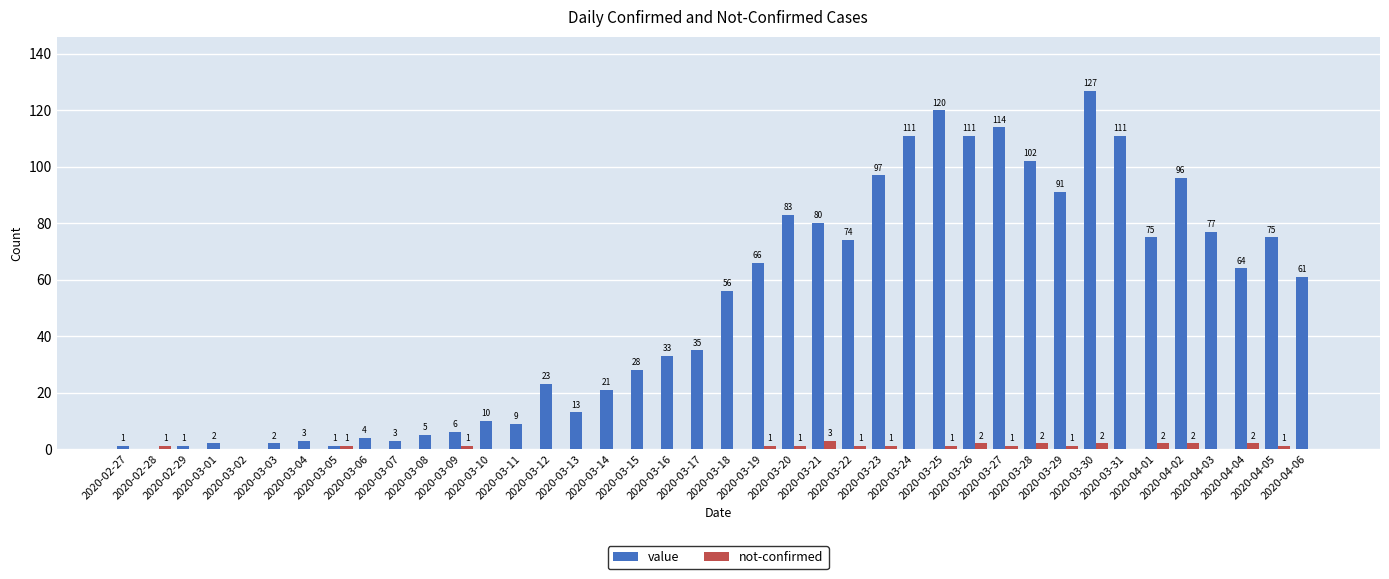

What are all the series names shown in the legend?

value, not-confirmed